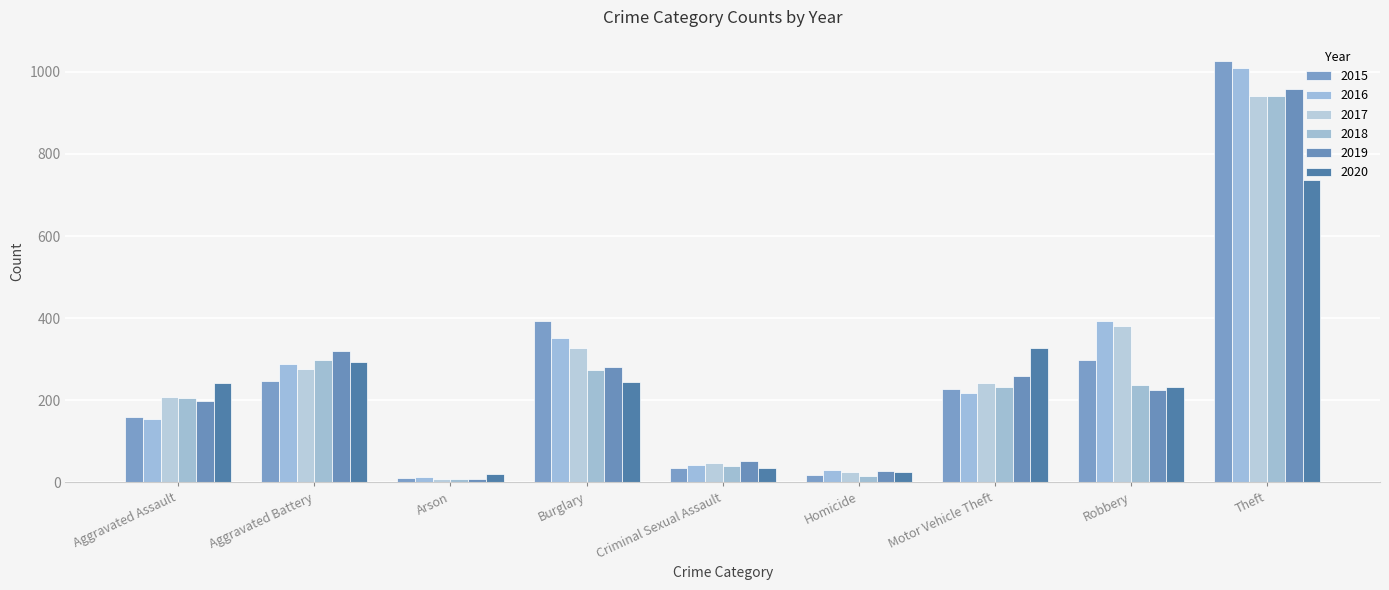

Where is 2018 nearest to the value 475?

Aggravated Battery